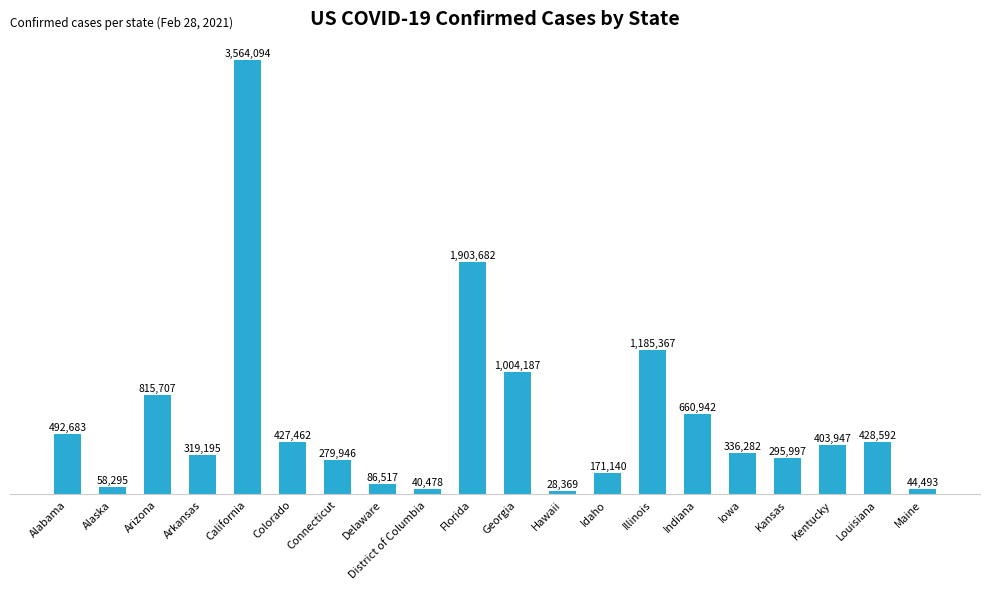

The value at Arizona is 815707. True or false?

True